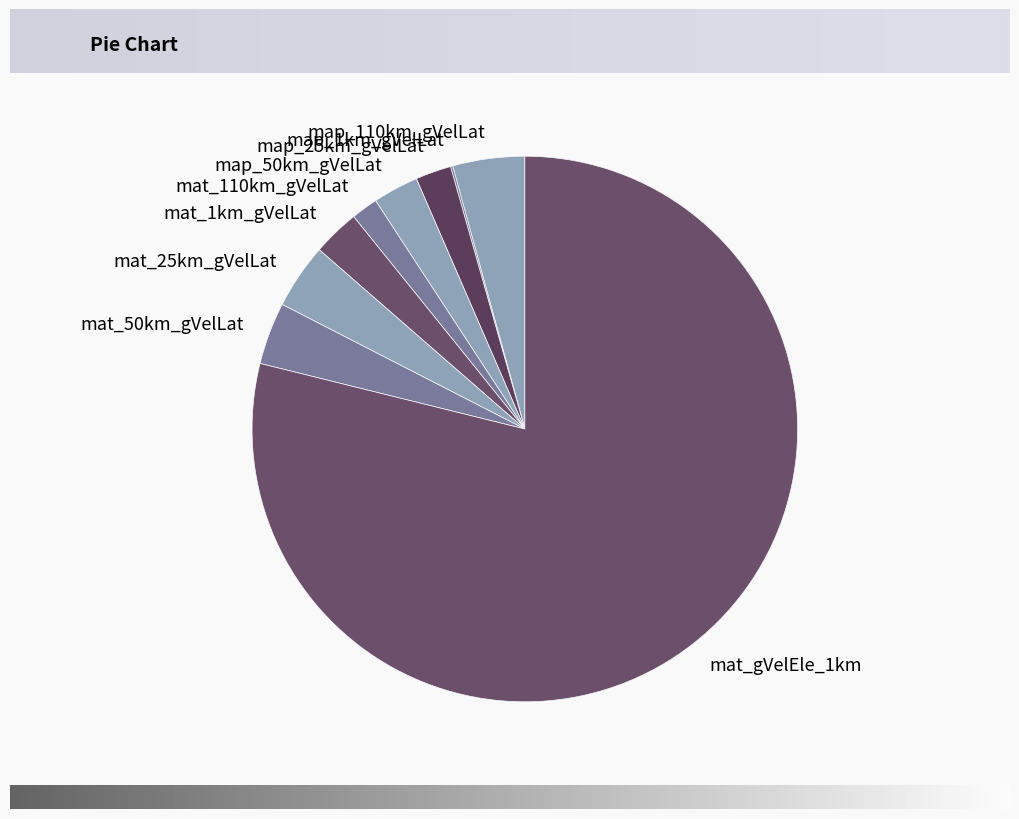

Which slice is the largest?

mat_gVelEle_1km (IUCN)